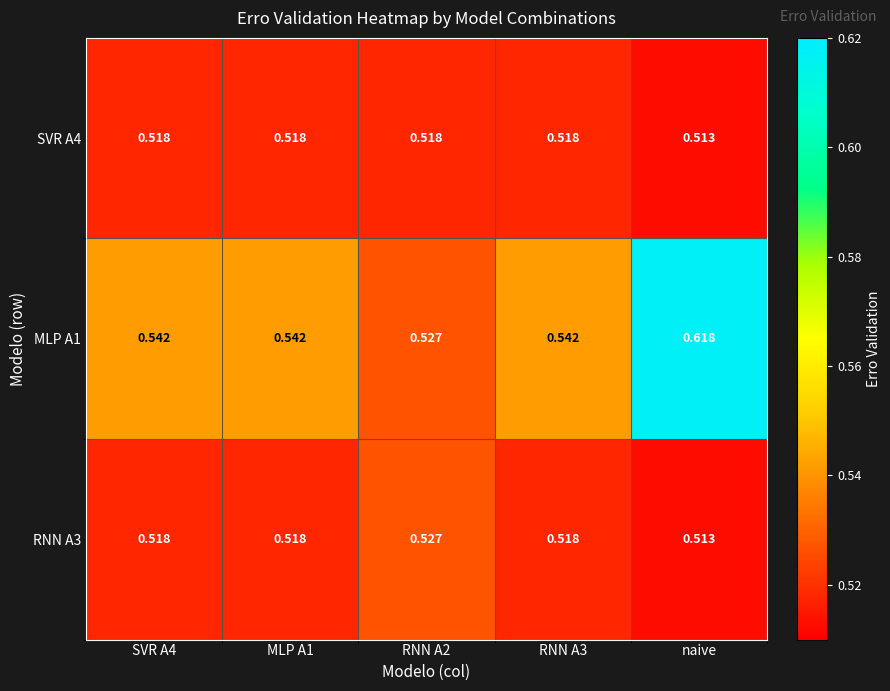

Where is SVR A4 nearest to the value 0?

naive